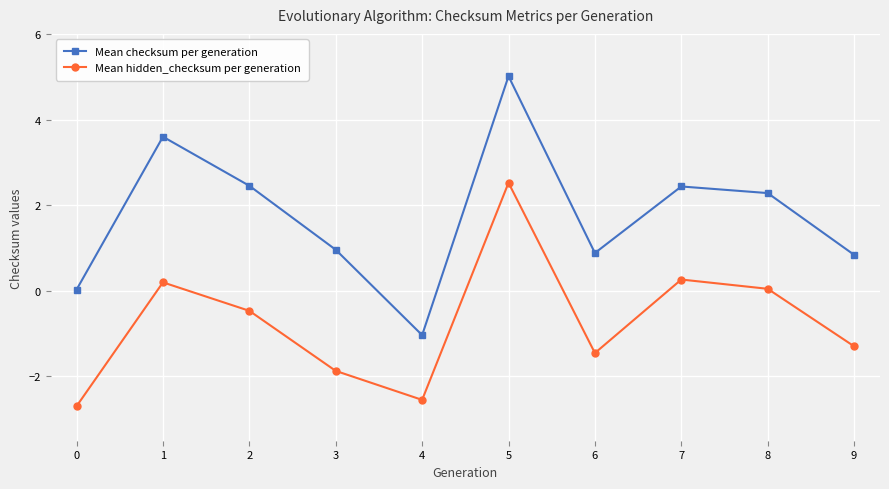

What value does the Mean hidden_checksum per generation series have at 5?

2.5